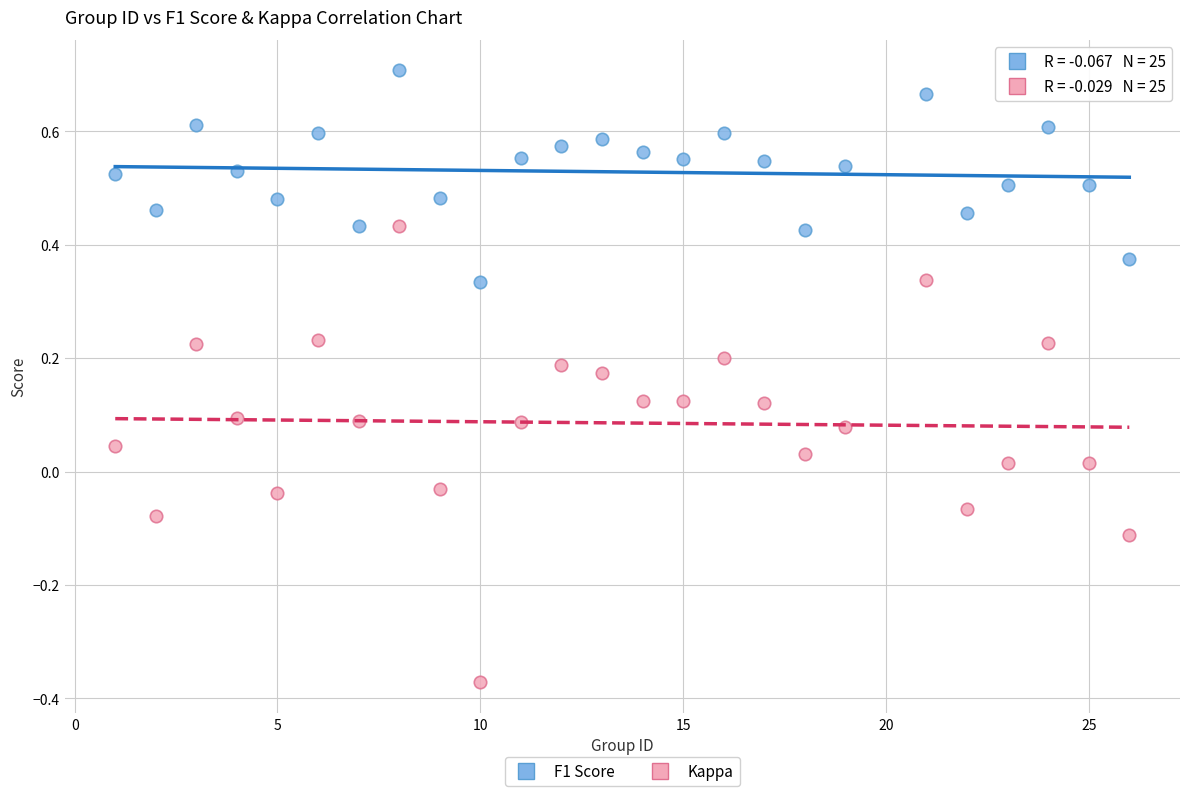

Across all data points, what is the range of Y values (max minus min)?

1.1